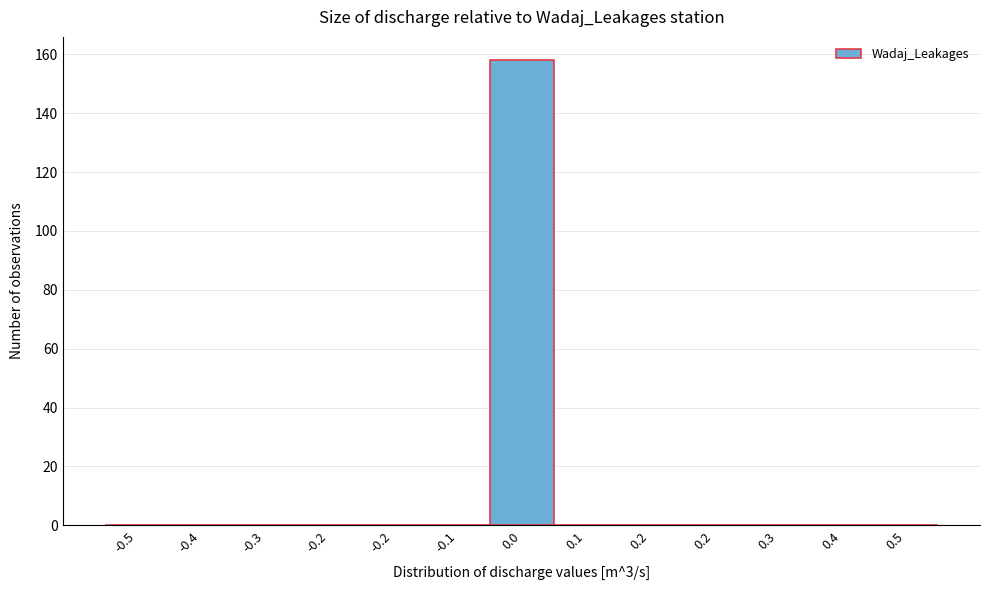

Count the number of data series in this chart.

1